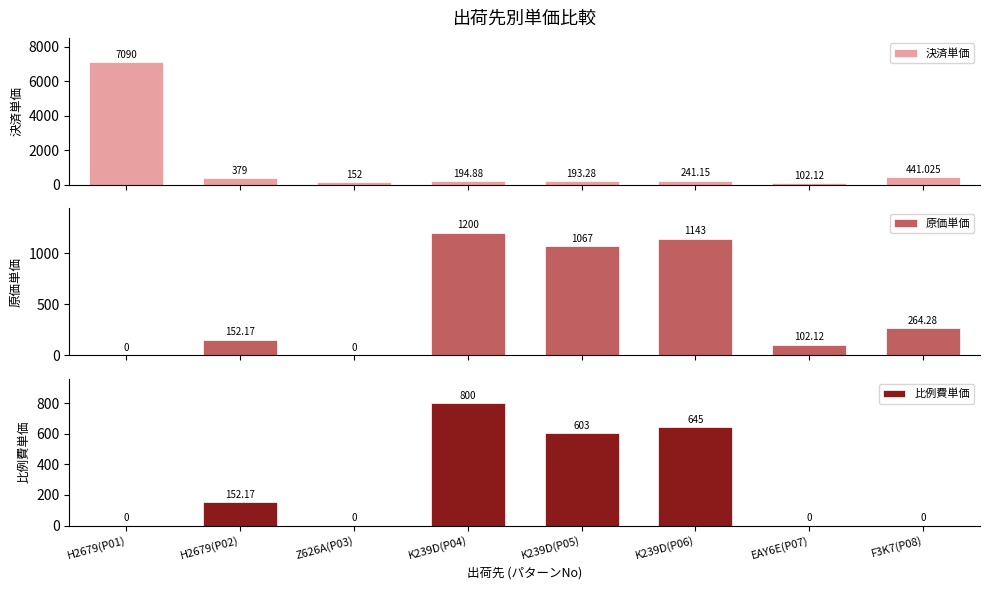

At which category is the sum across all series the highest?

H2679(P01)